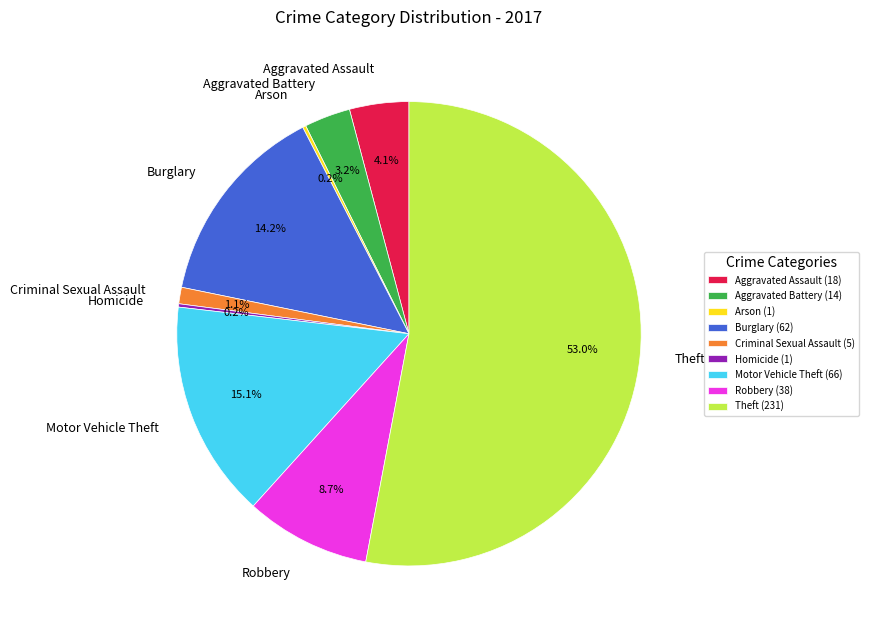

Which slice is the largest?

Theft